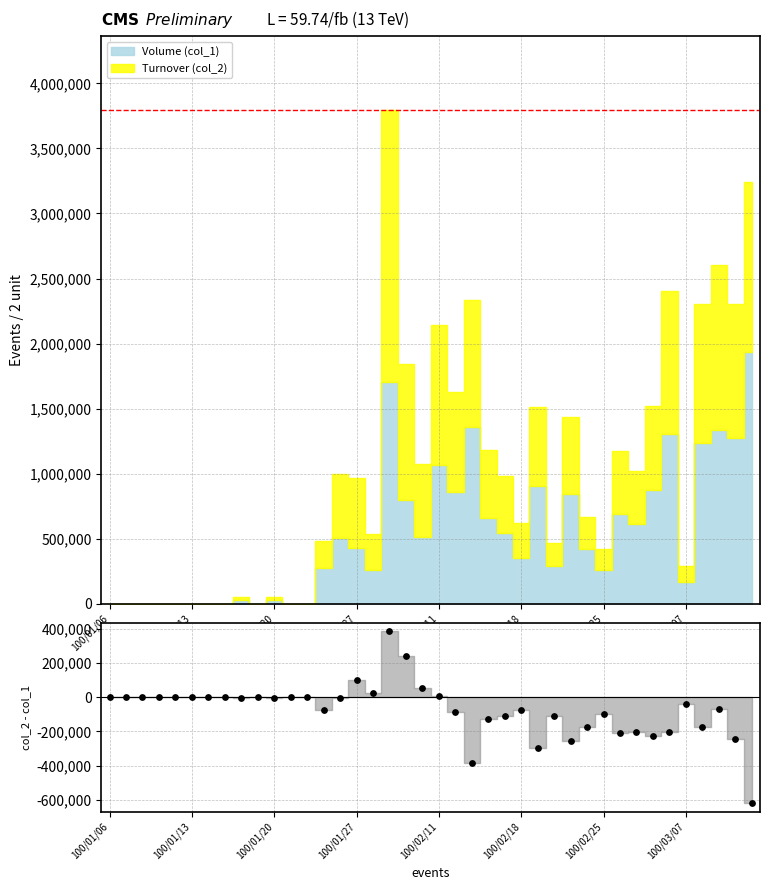

Which has a higher value, 100/01/20 or 31?

100/01/20